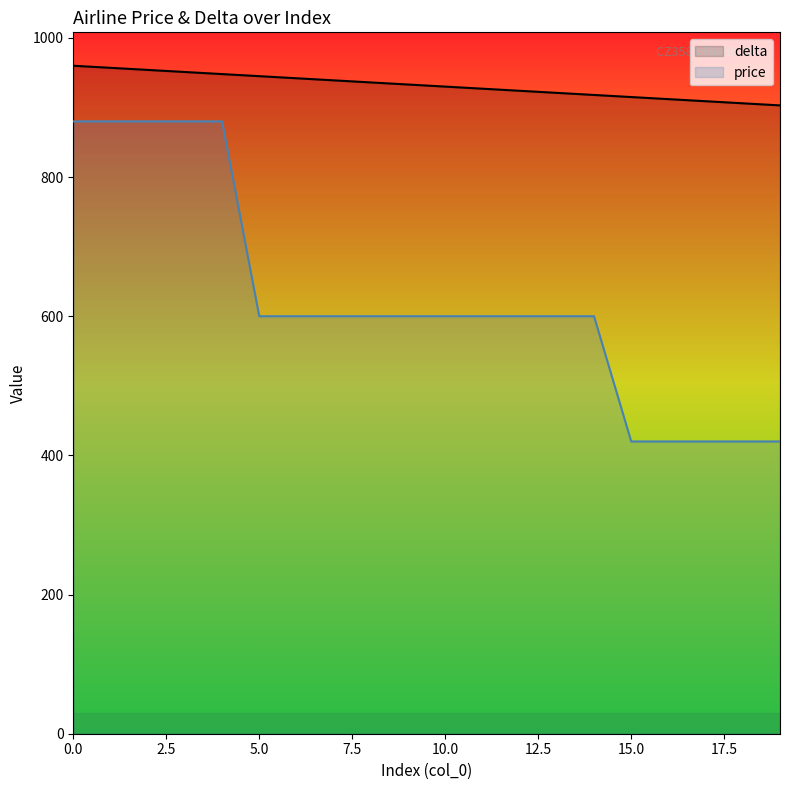

How many lines are shown in the chart?

2